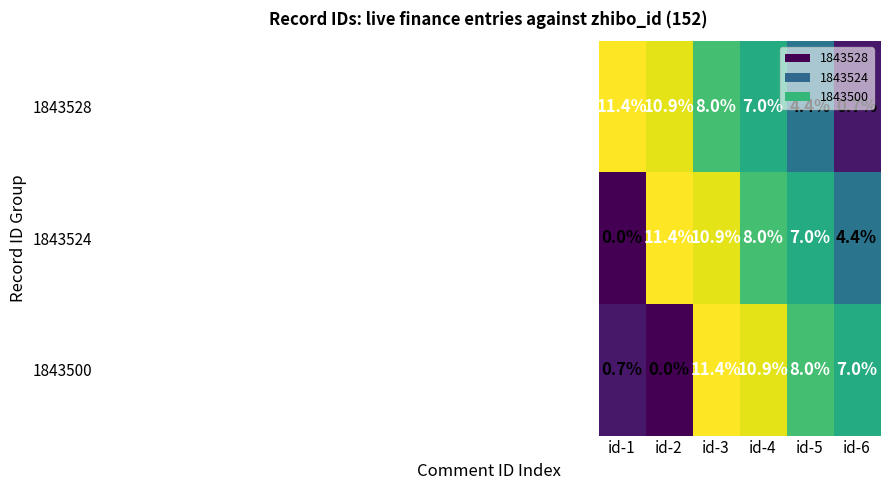

How many categories are shown in the chart?

6